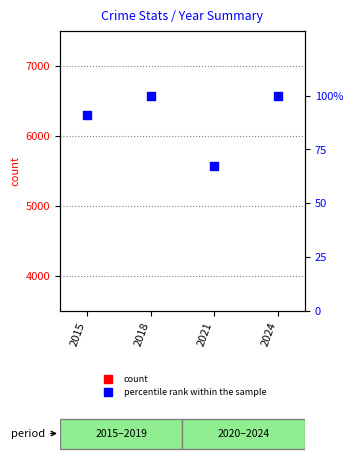

Is the value of percentile rank within the sample at 2021 greater than the value of count at 2021?

No